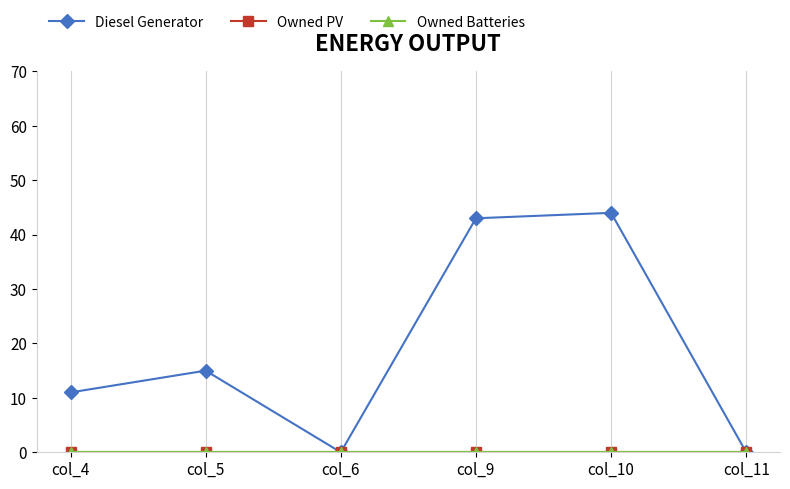

Does the chart have visible grid lines?

Yes